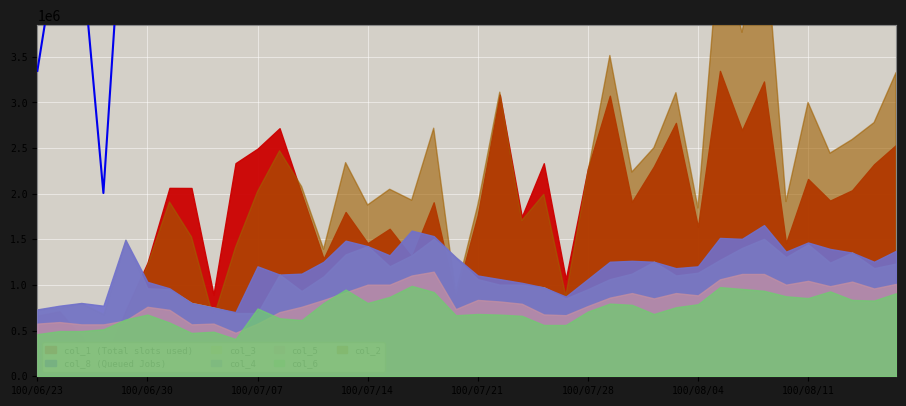

How many points are lower than both their immediate neighbors (excluding endpoints)?

12